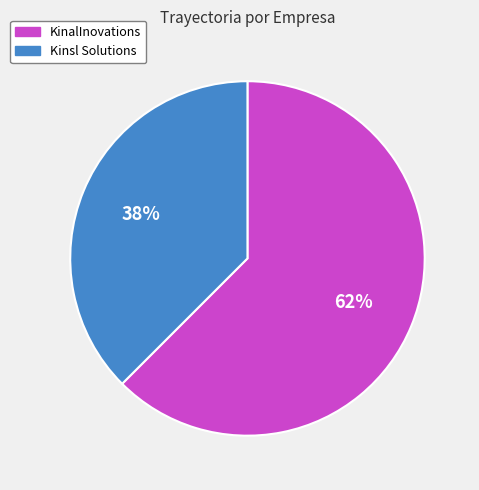

Combined, do Kinsl Solutions and KinalInovations account for over 50%?

Yes